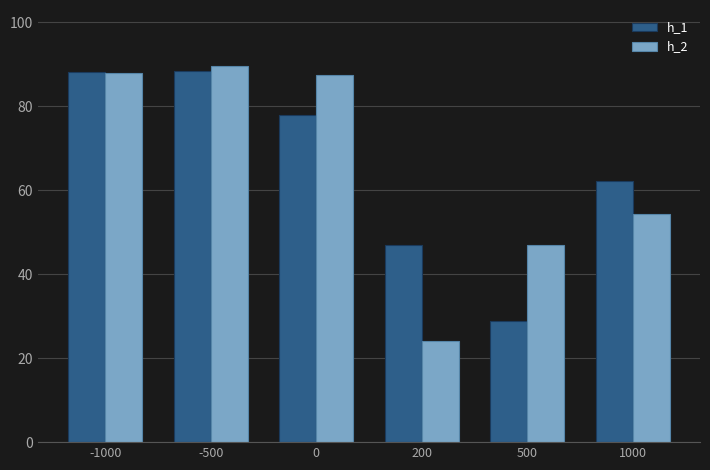

Are the bars horizontal?

No